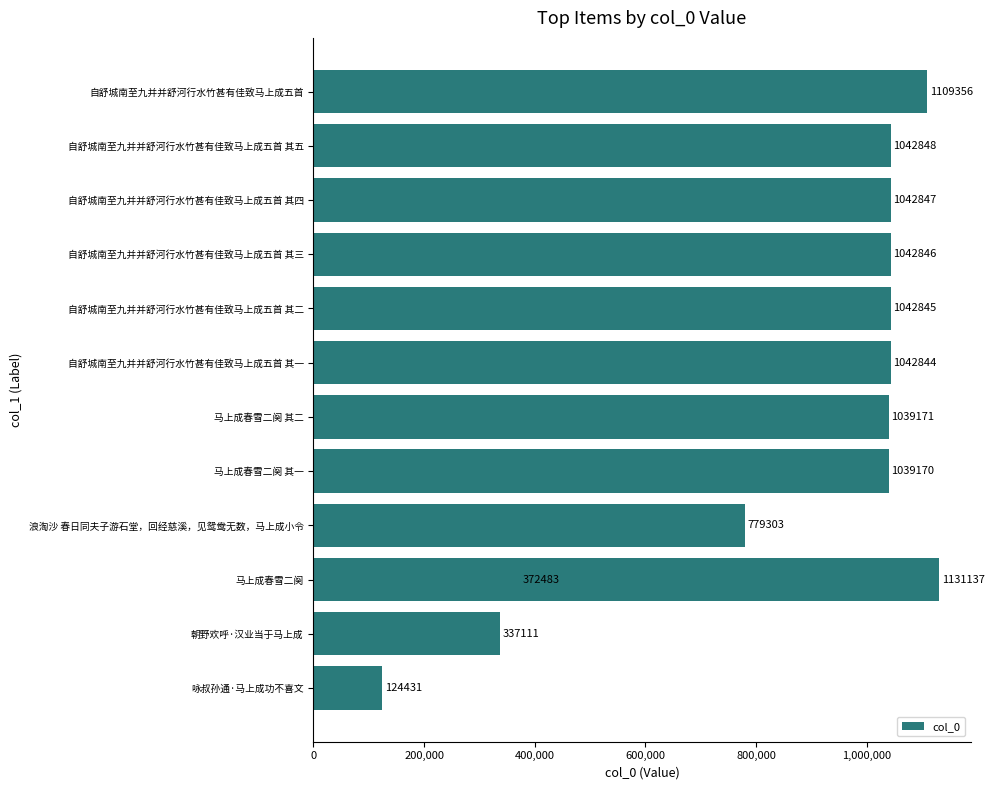

What is the value of the 4th bar from the left?

779303